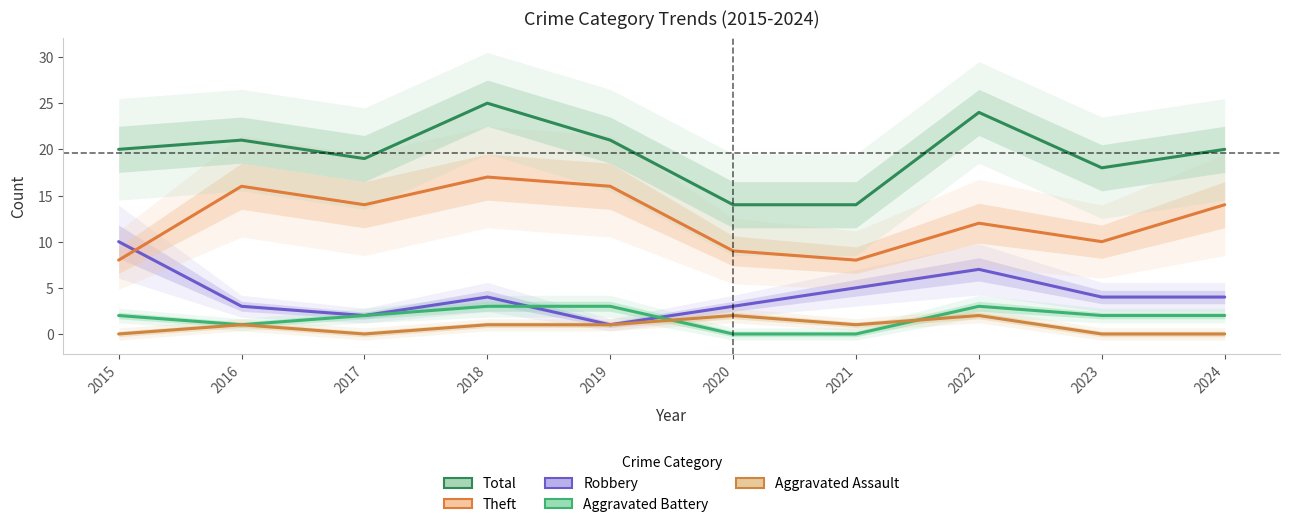

List the series in order of their peak value, highest first.

Total, Theft, Robbery, Aggravated Battery, Aggravated Assault